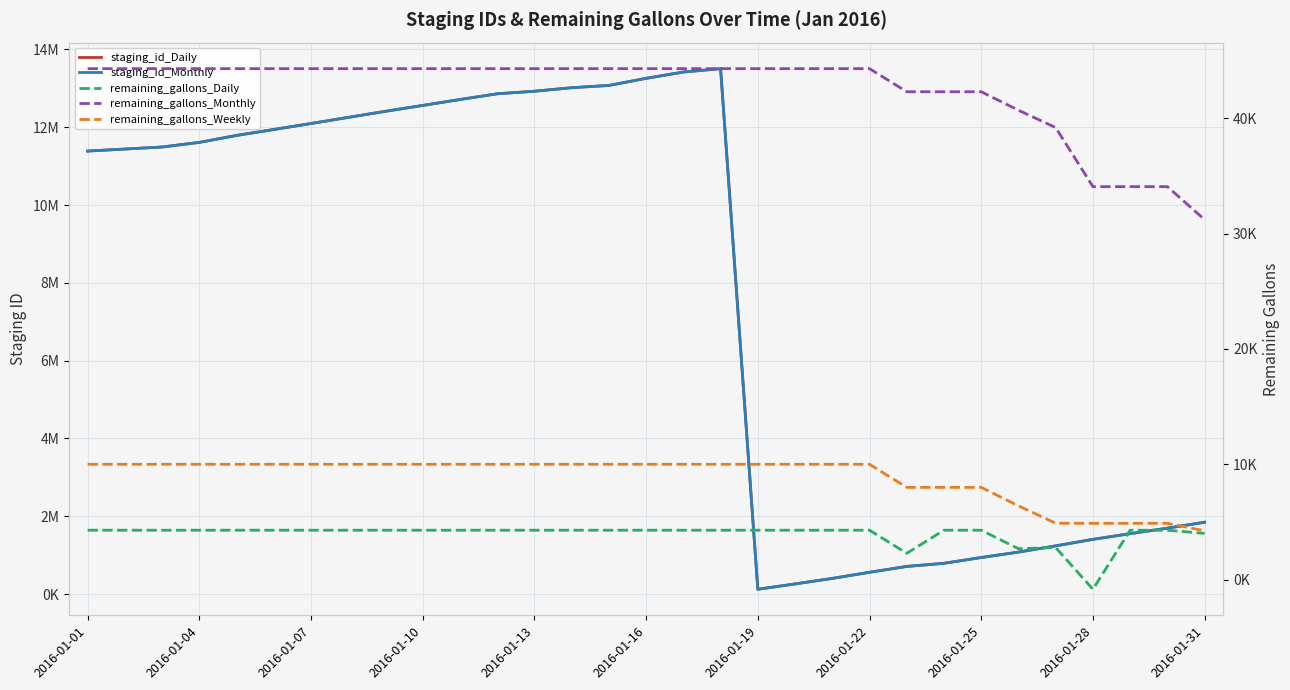

How many values in the staging_id_Daily series exceed 11492708?

15